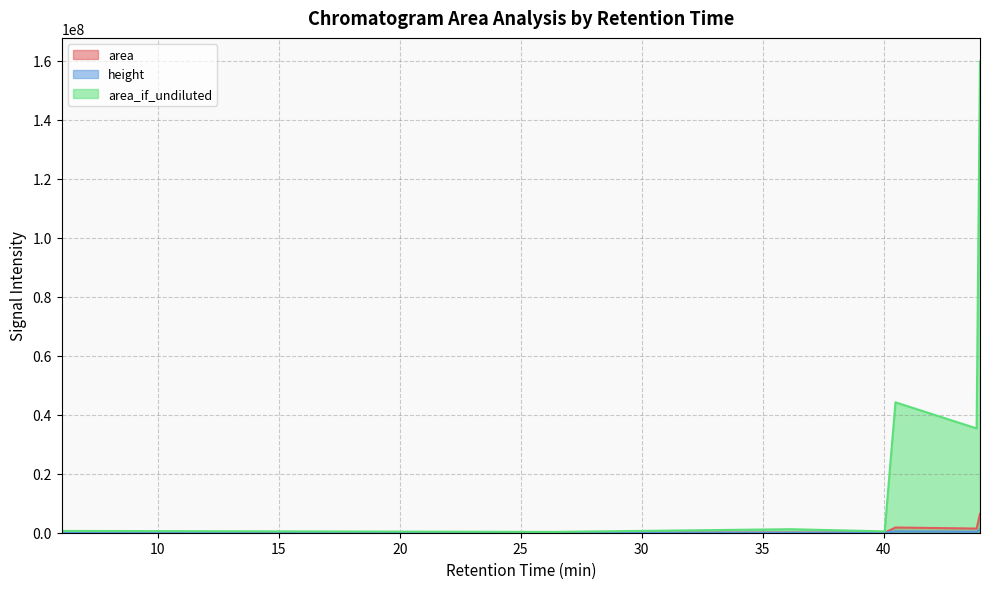

What is the average value of the area series?

1381340.6